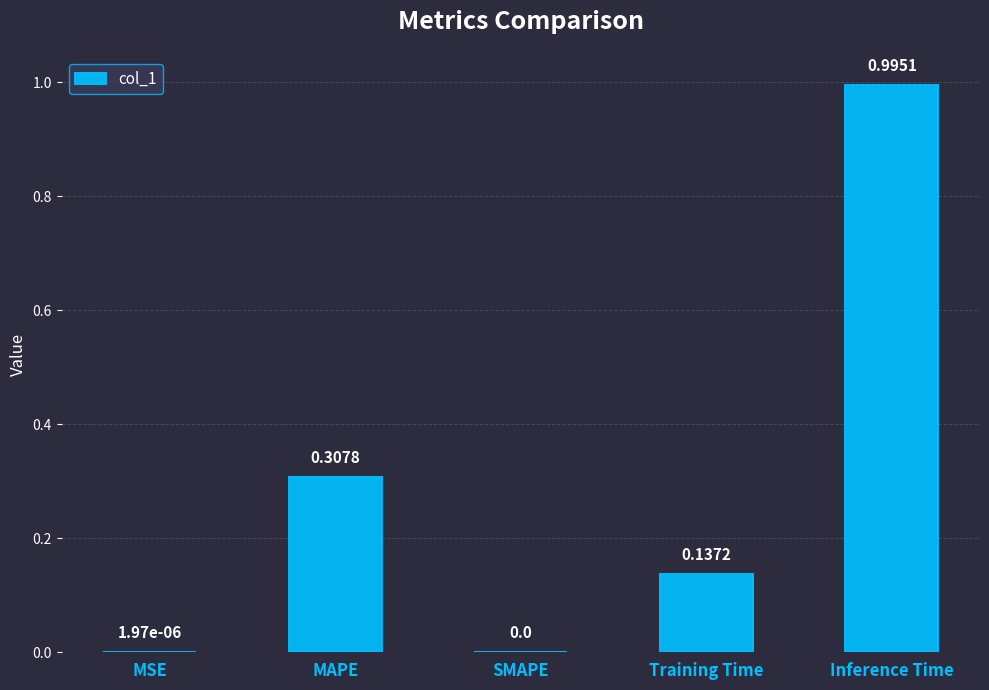

Between SMAPE and Inference Time, which is larger?

Inference Time